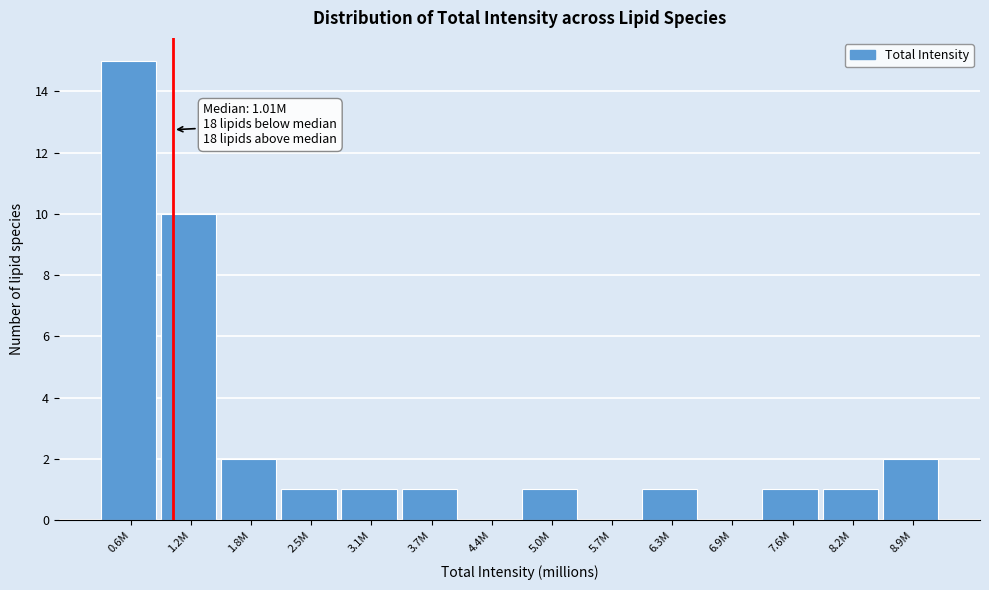

Reading left to right, transcribe all the data shown in this chart.

0.6M=15	1.2M=10	1.8M=2	2.5M=1	3.1M=1	3.7M=1	4.4M=0	5.0M=1	5.7M=0	6.3M=1	6.9M=0	7.6M=1	8.2M=1	8.9M=2